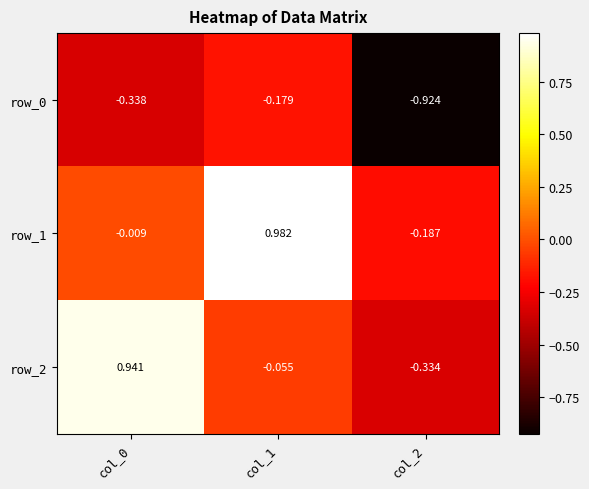

What is the difference between the maximum and second lowest values in the row_2 series?

1.0